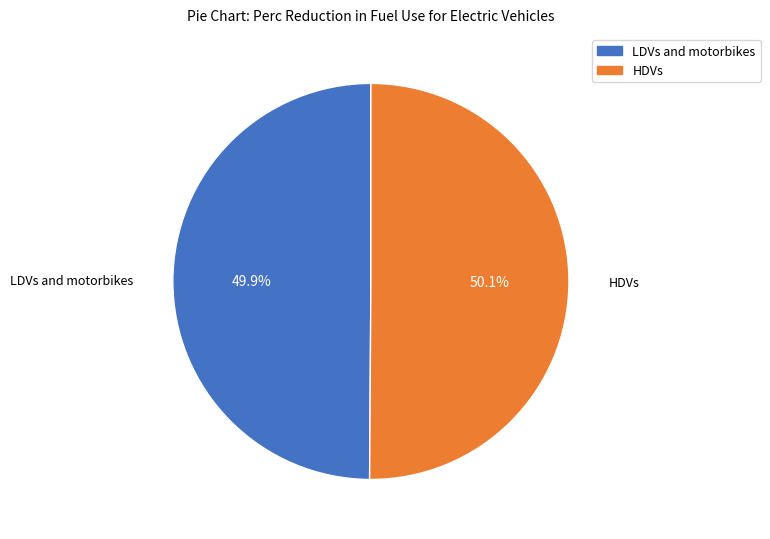

To the nearest percent, what percentage of the pie is HDVs?

50%